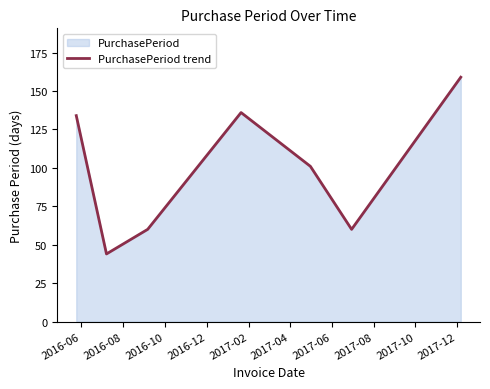

What is the smallest value displayed?

44